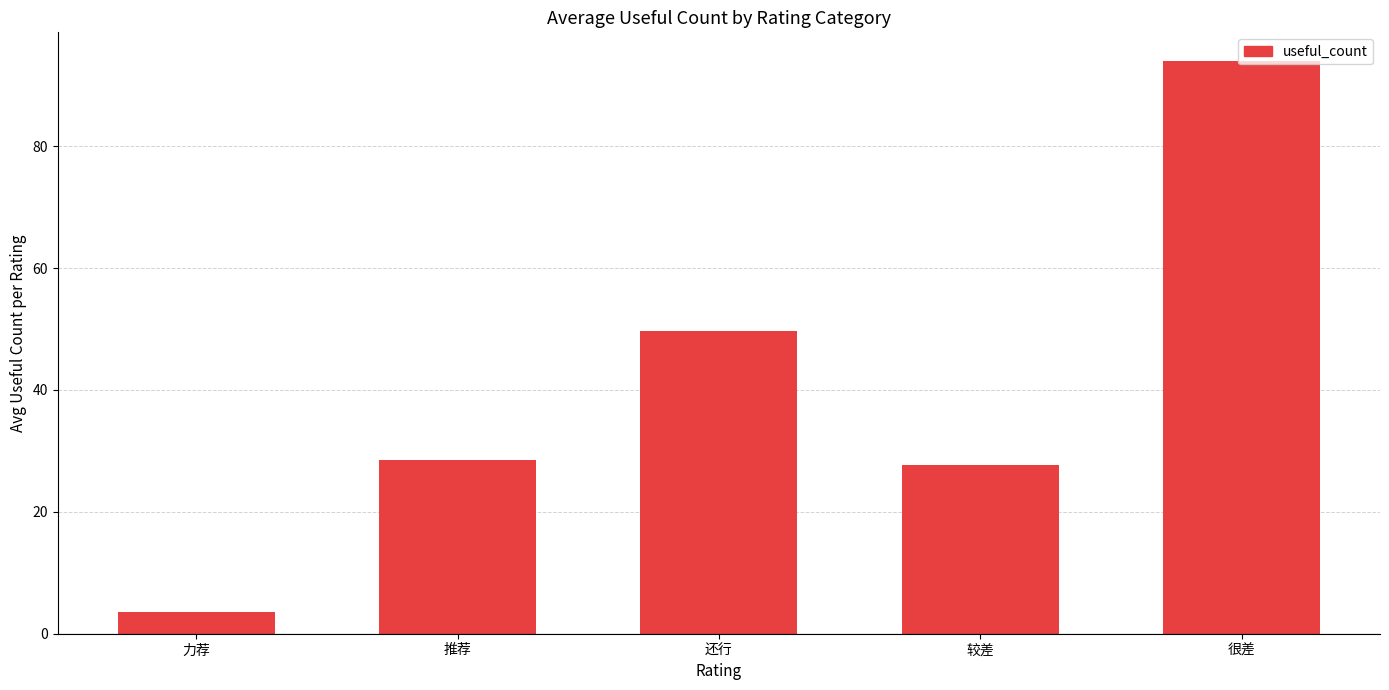

Reading right to left, extract all data points from this chart.

94.0	27.7	49.6	28.5	3.6